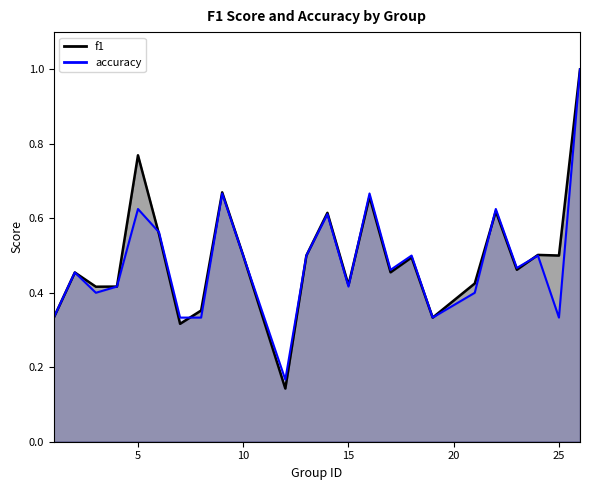

True or false: f1 and accuracy intersect in this chart.

True